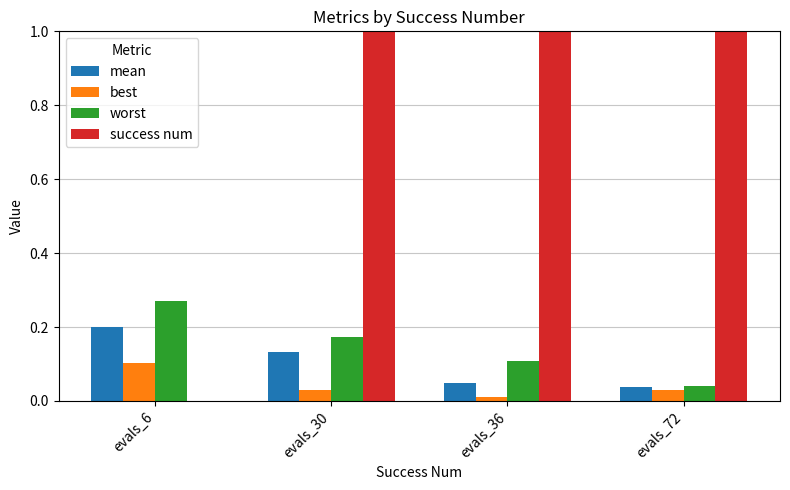

What is the approximate value of mean at evals_6?

0.2